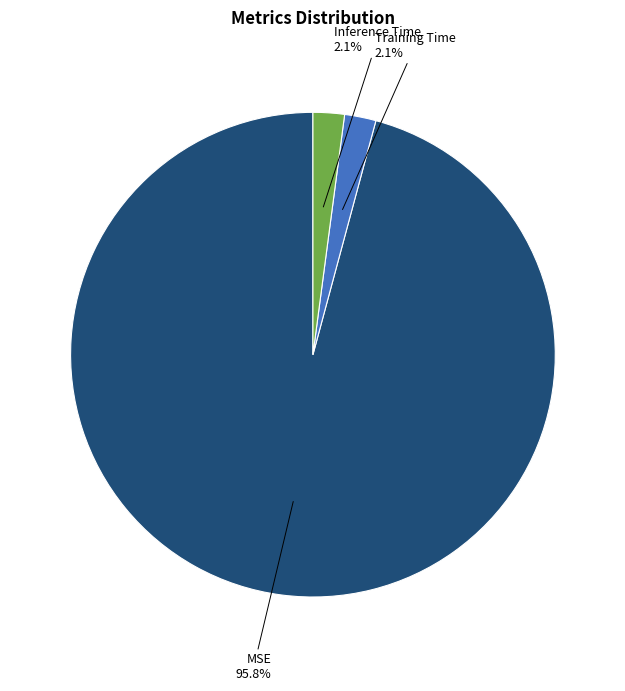

To the nearest percent, what is the difference between the largest and smallest slice percentages?

94%